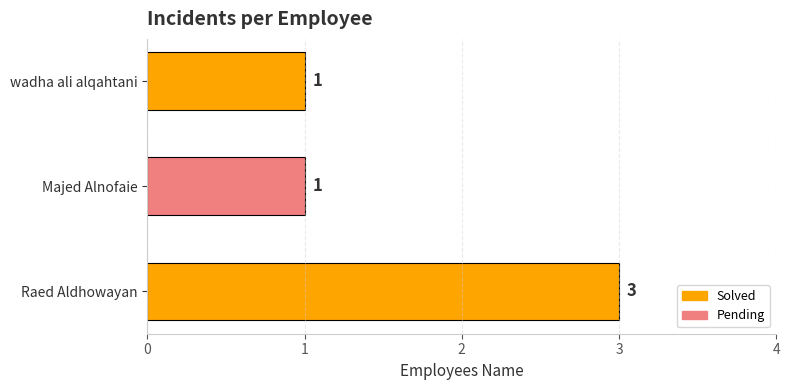

The value at Raed Aldhowayan is 2. True or false?

False